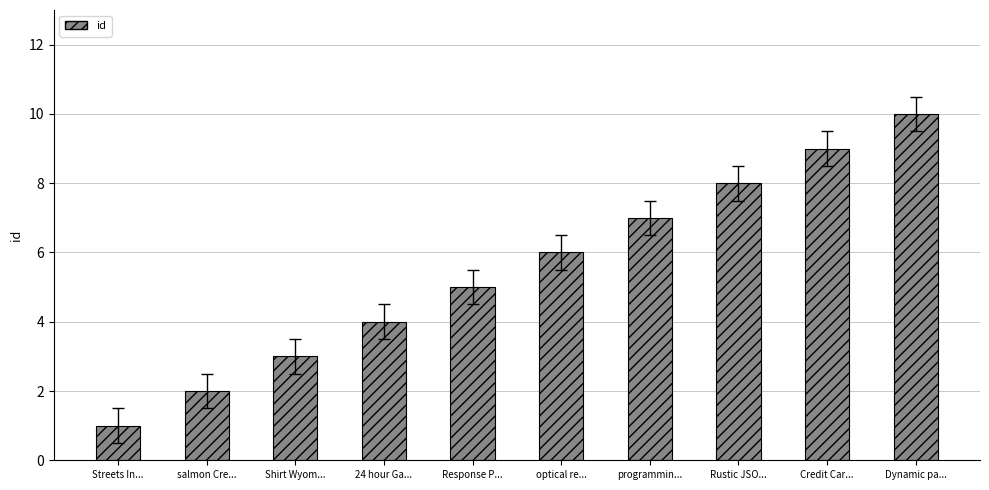

Reading left to right, what are all the values shown in this chart?

1	2	3	4	5	6	7	8	9	10